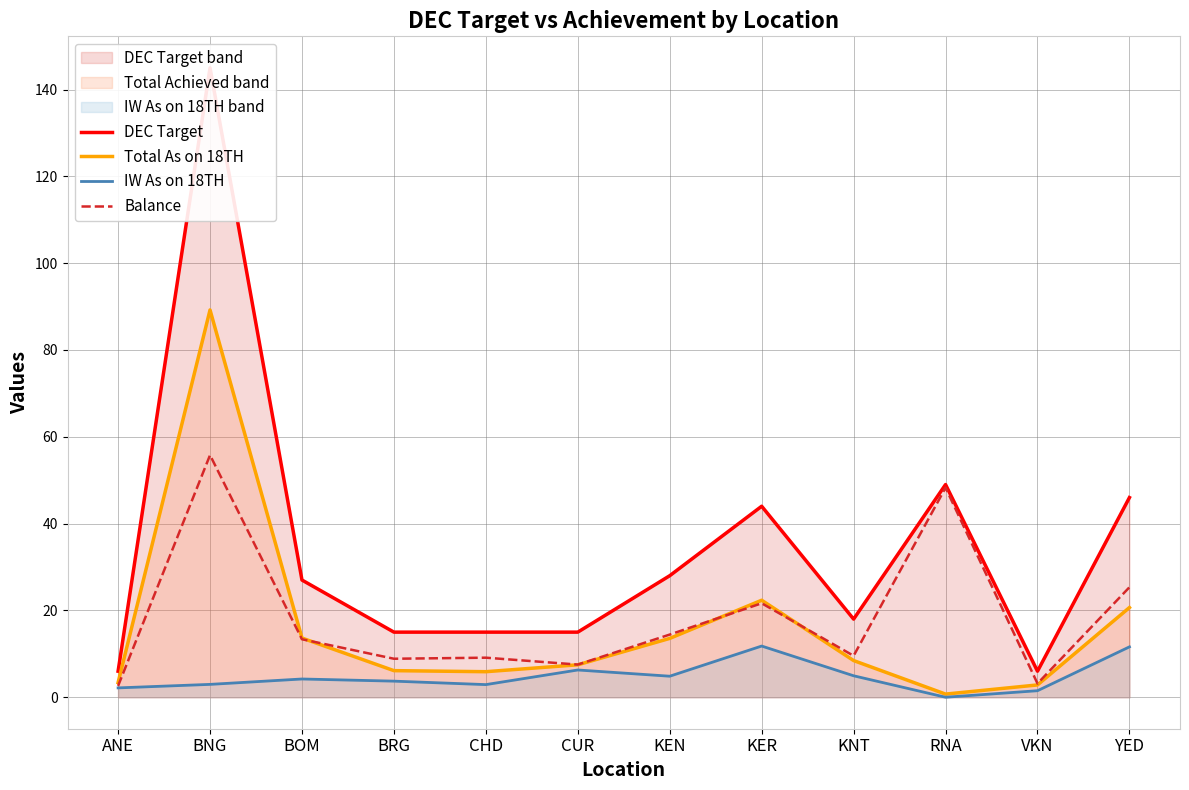

What is the average value of the Total As on 18TH series?

16.2